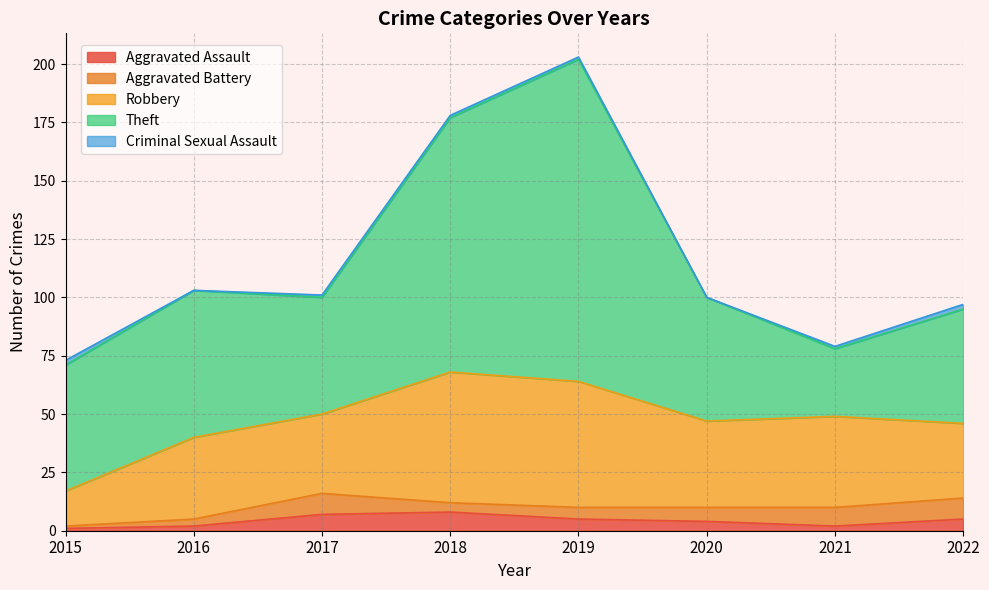

Does the chart display data point markers on the line(s)?

No